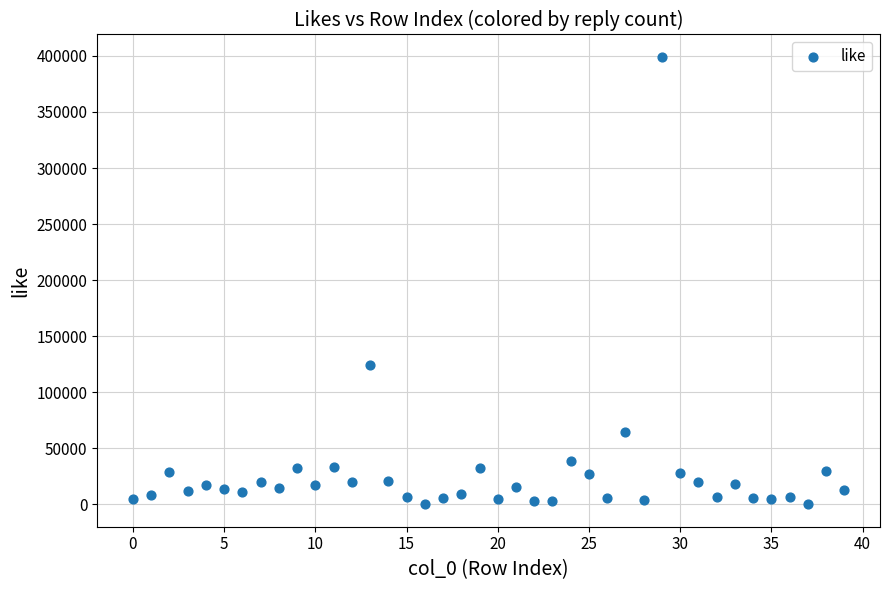

What is the range of Y values (max minus min)?

399140